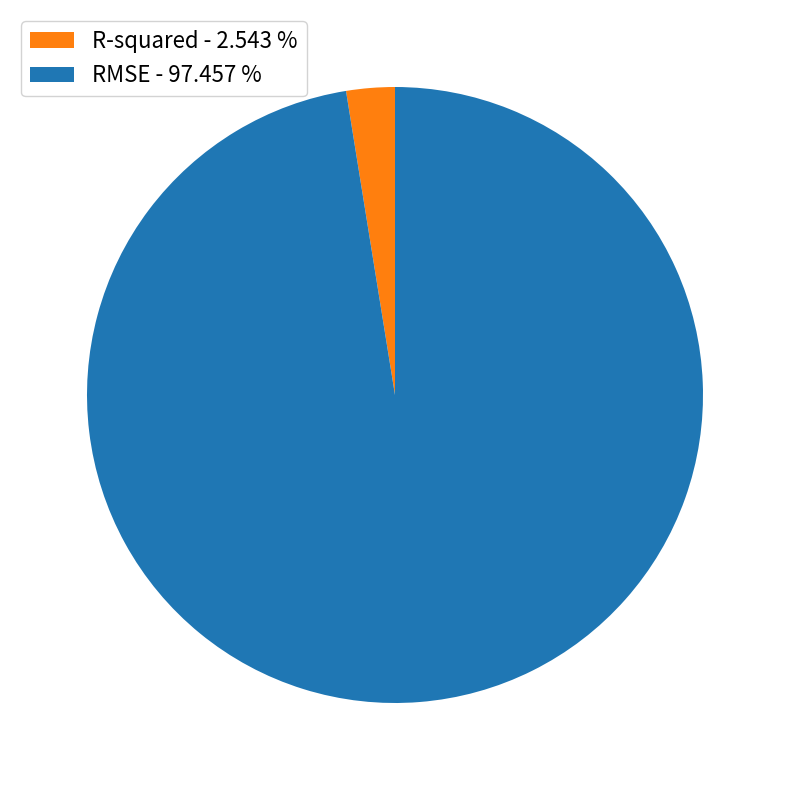

Rank the categories by value from lowest to highest.

R-squared, RMSE